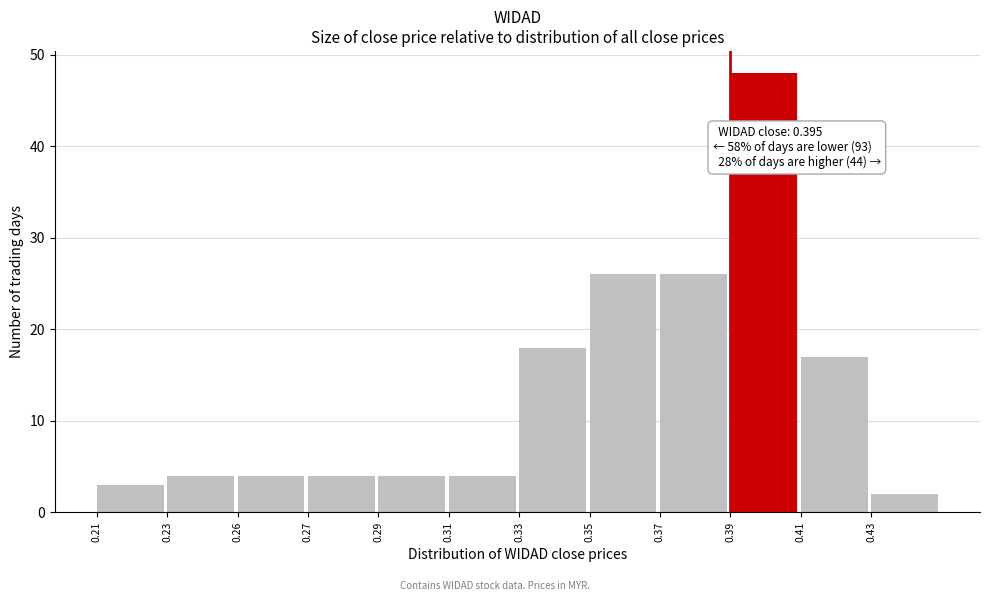

Reading left to right, list all the values displayed in this chart.

3	4	4	4	4	4	18	26	26	48	17	2